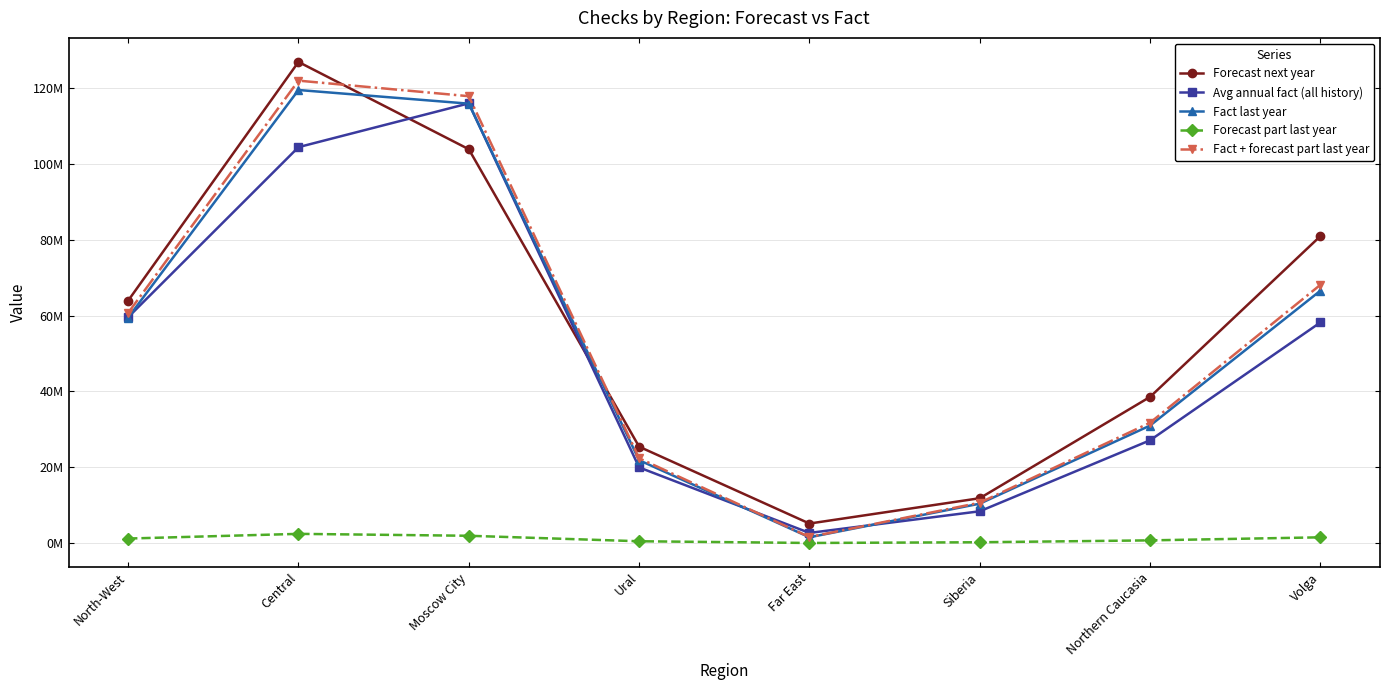

What is the average value of the Fact + forecast part last year series?

54377445.9